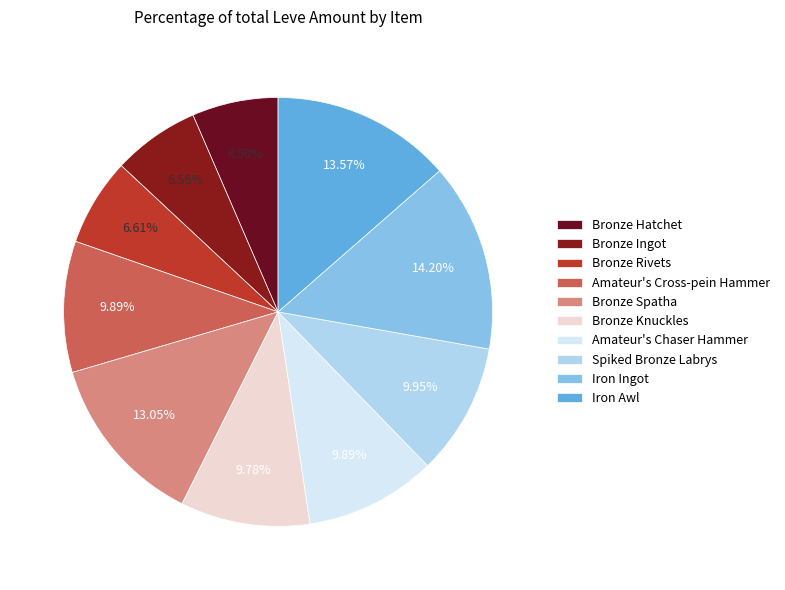

Count the number of slices in the pie.

10